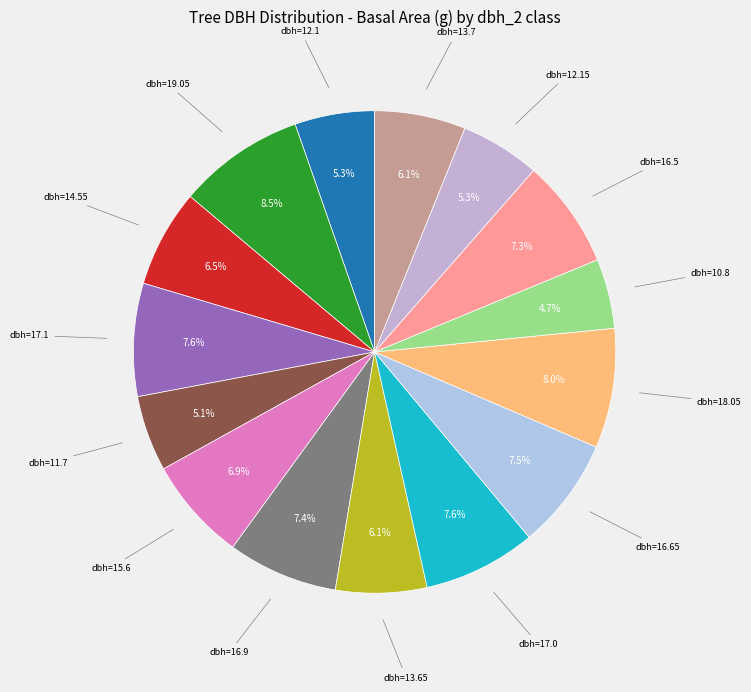

How many slices are in this pie chart?

15